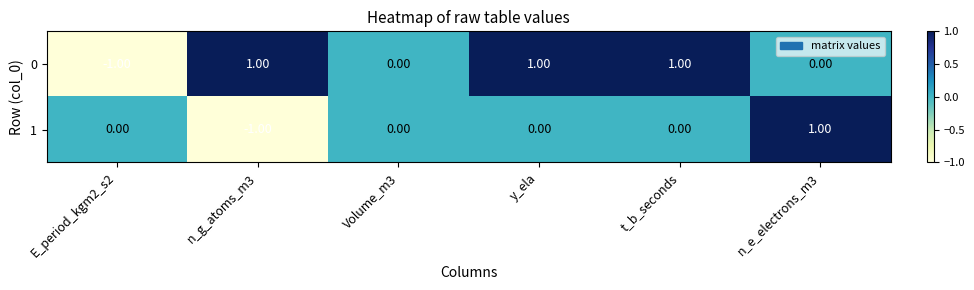

At y_ela, list the series in order from smallest to largest.

1, 0